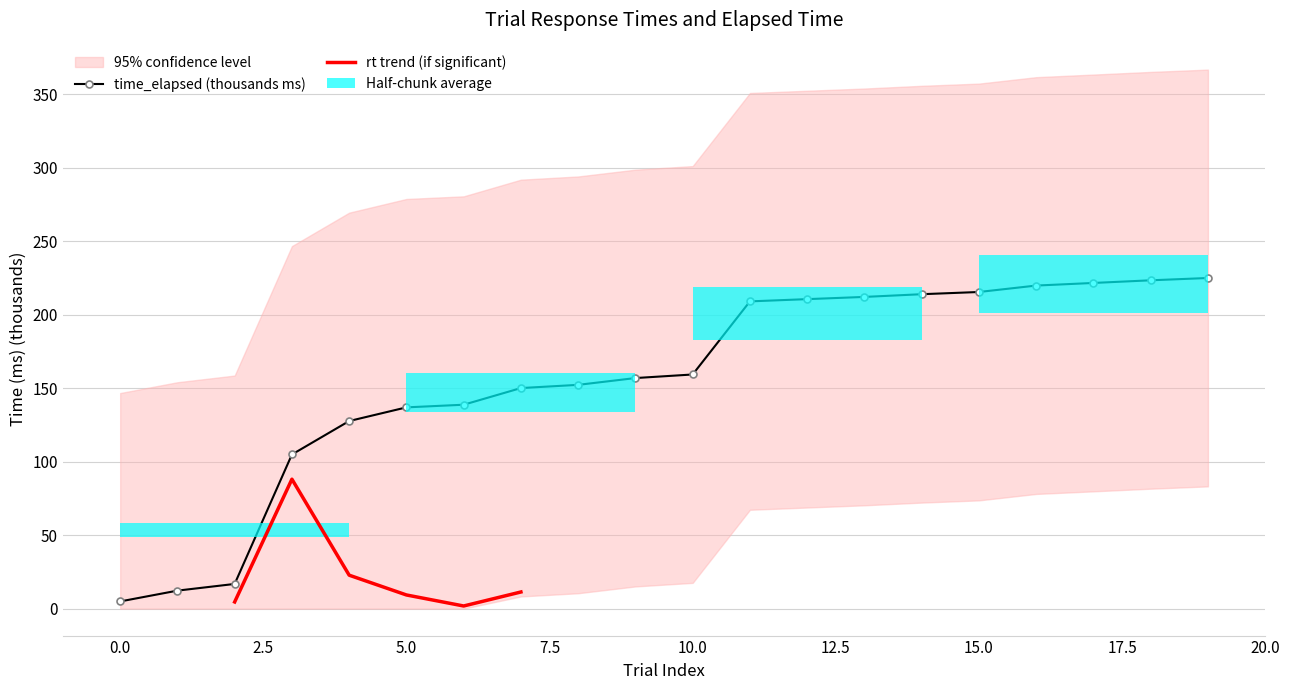

At which label is the value closest to 114?

3